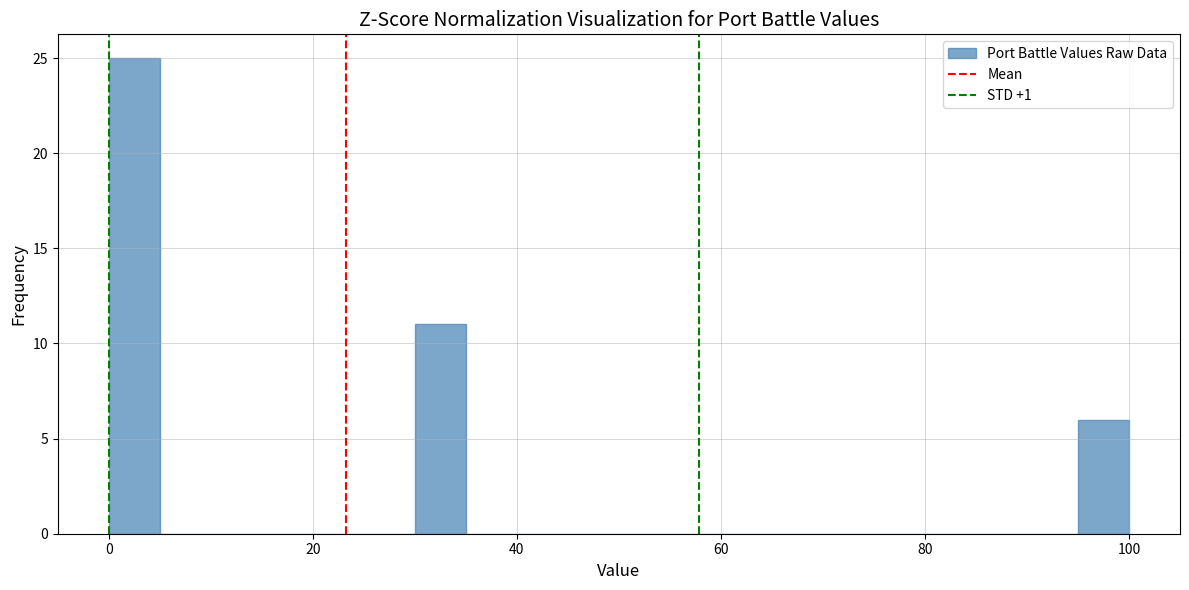

Around what value on the x-axis is the tallest bar? Give the approximate position of its centre, as read against the axis.

2